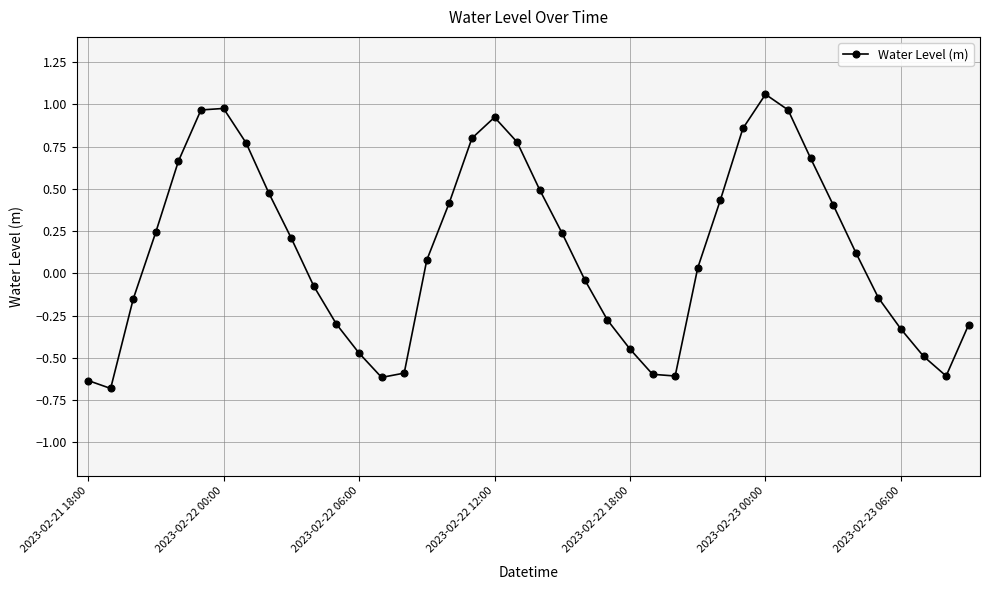

Count the number of data series in this chart.

1